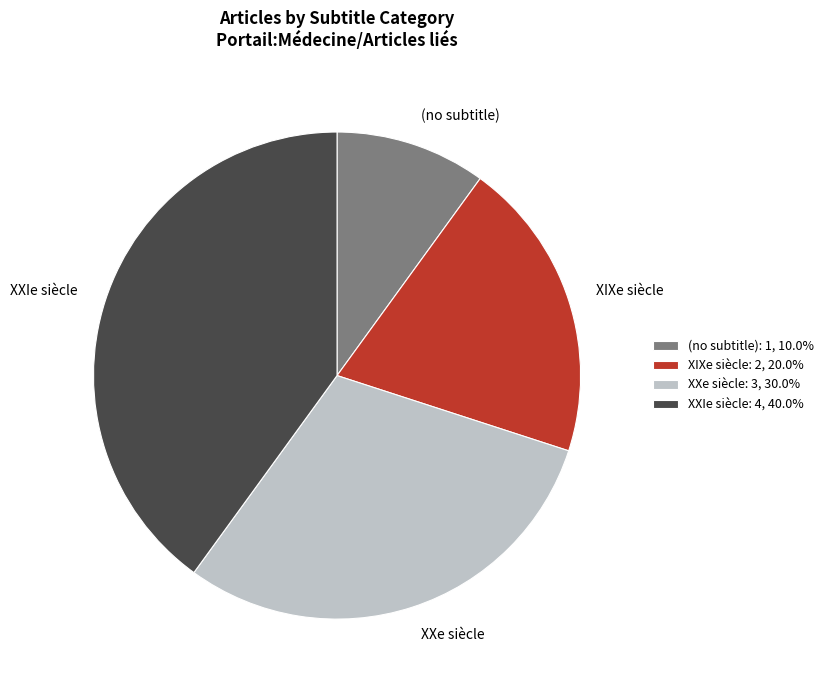

Count the number of slices in the pie.

4